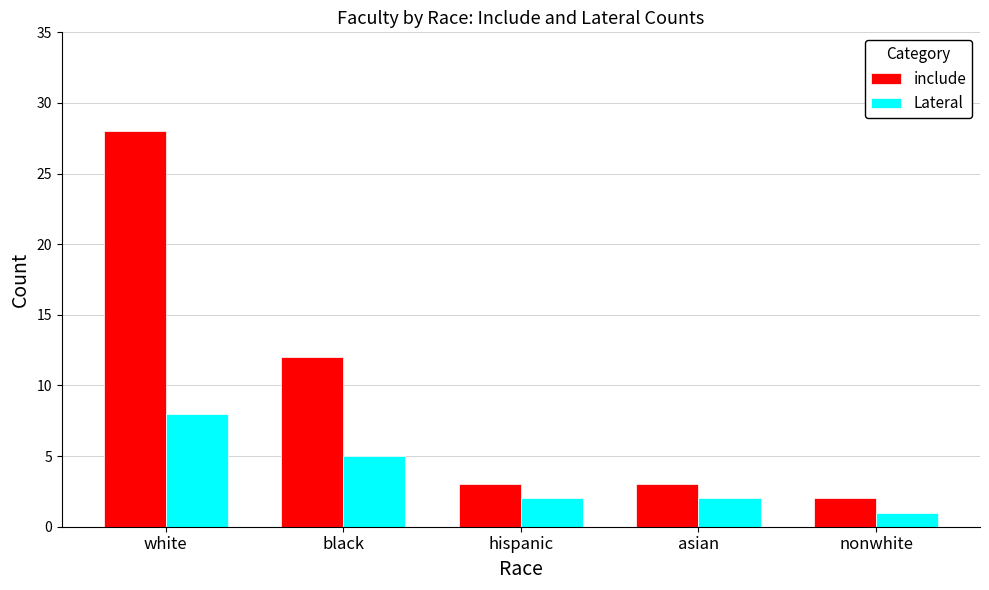

Rank the series by their maximum value, from lowest to highest.

Lateral, include